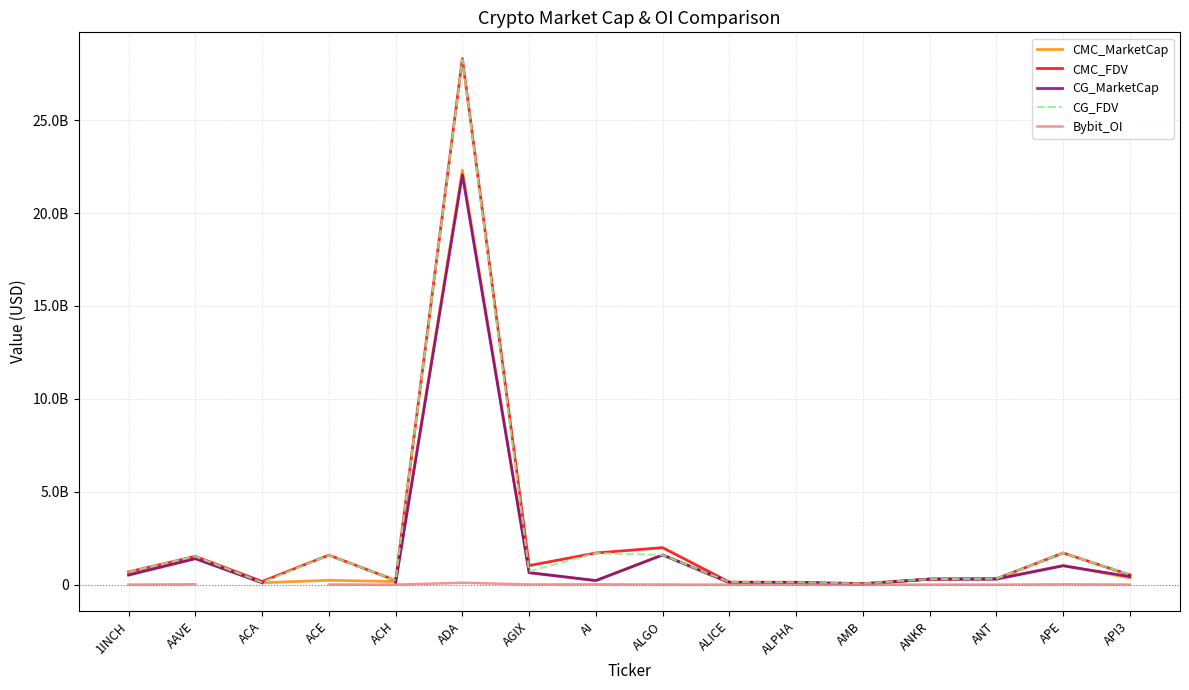

Which series has the largest total across all categories?

CMC_FDV